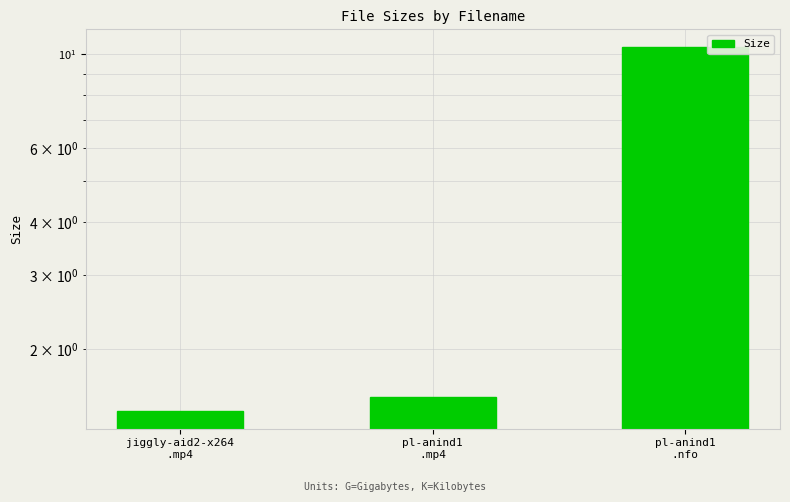

What is the value of the 1st bar from the left?

1.4